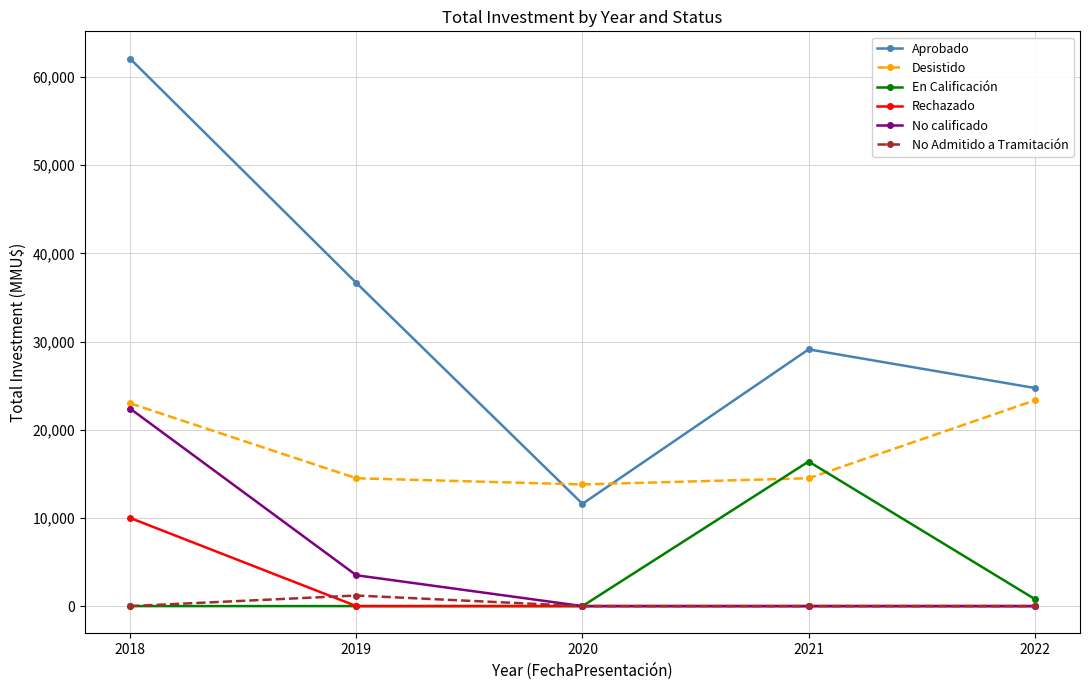

Is it true that Aprobado equals 29120 at 2021?

True